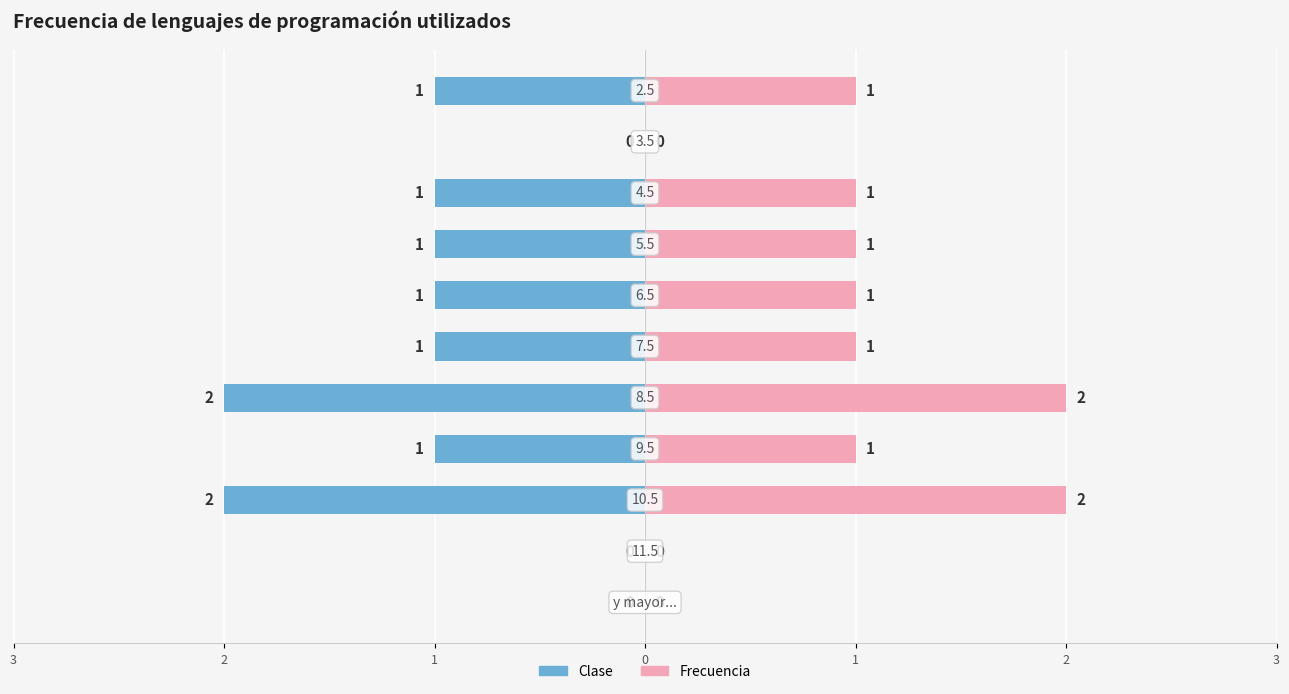

How many values are above zero?

8